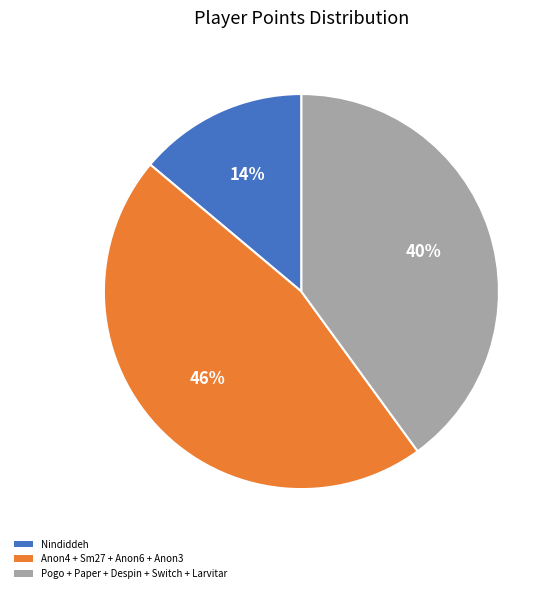

Is there a majority slice in this chart?

No